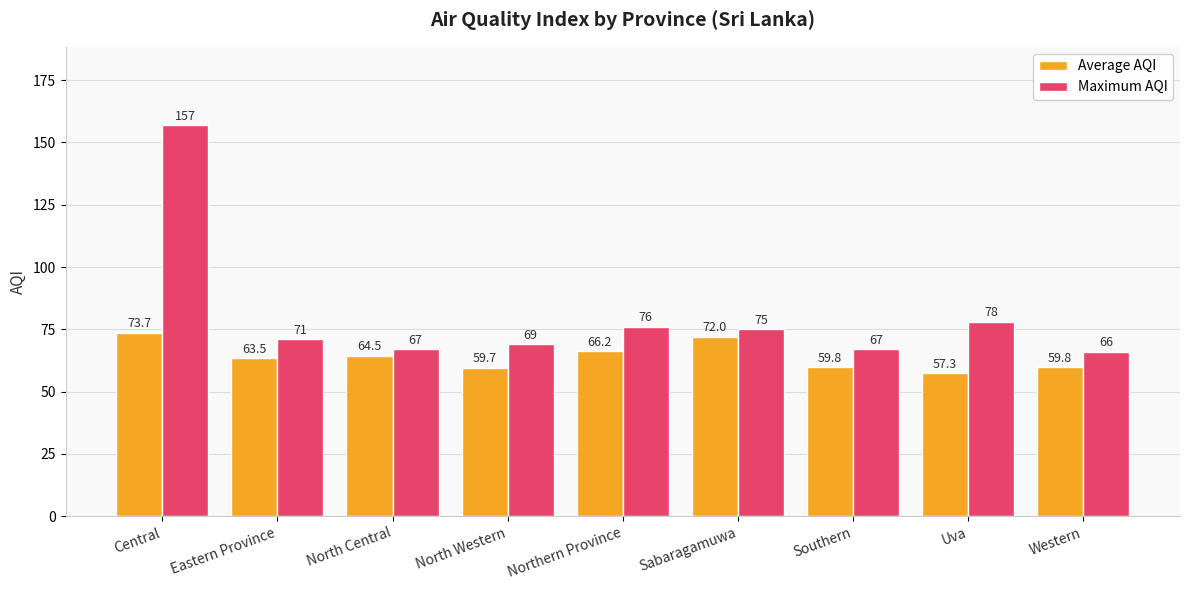

At which category does the chart reach its peak across all series?

Central